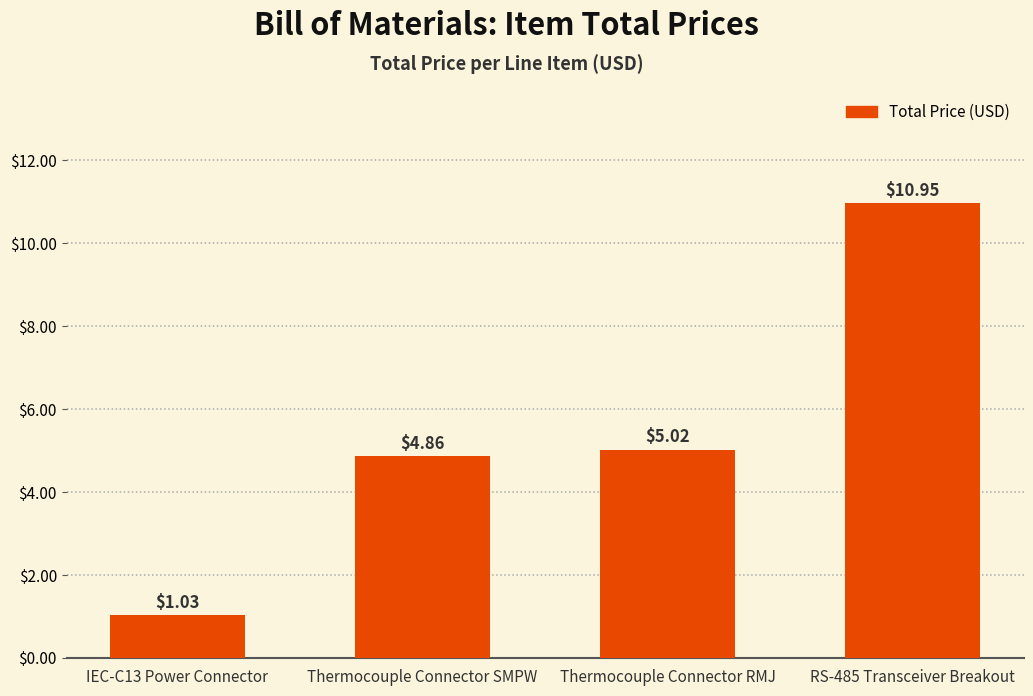

The chart shows a value of 5.0 at Thermocouple Connector RMJ. True or false?

True